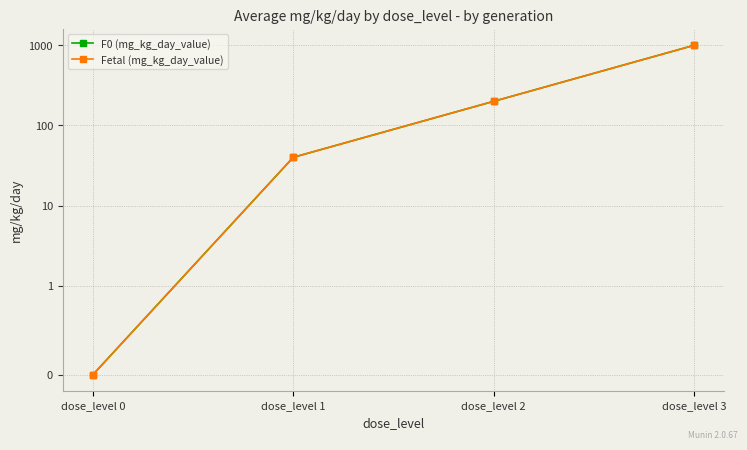

Reading left to right, list all the values displayed in this chart.

F0 (mg_kg_day_value): 0	40	200	1000
Fetal (mg_kg_day_value): 0	40	200	1000